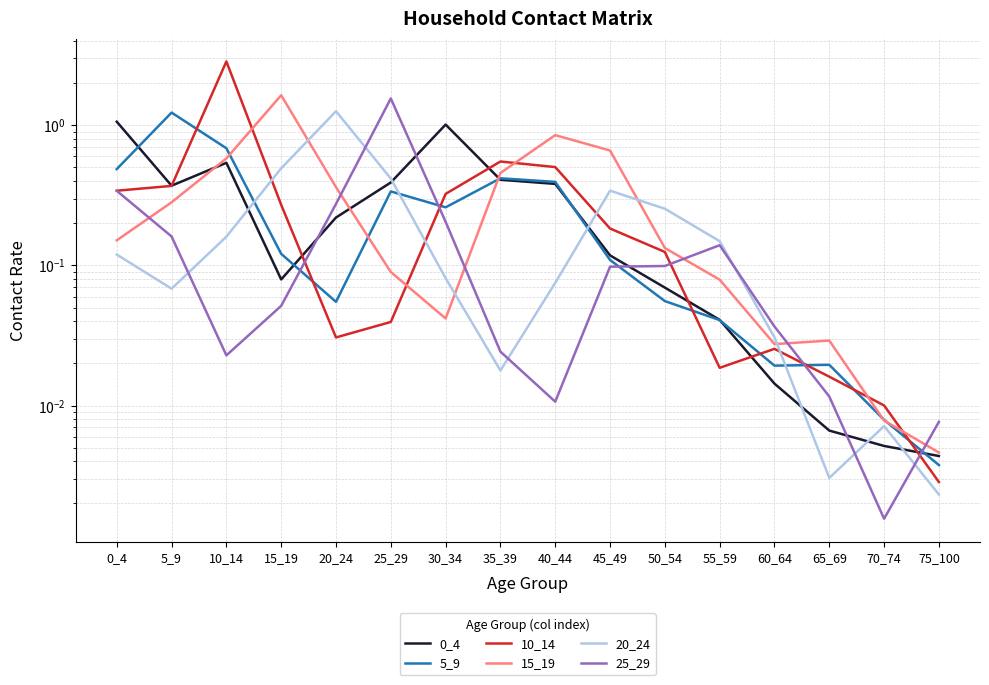

Between 0_4 and 45_49, which series saw the biggest shift?

0_4